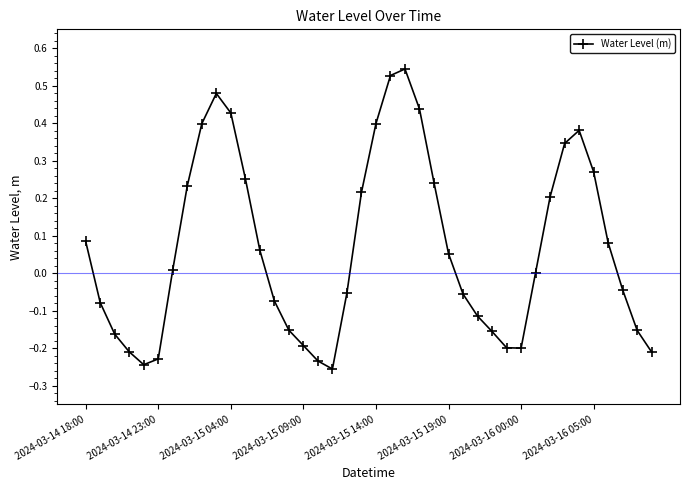

True or false: there are more than 1 points higher than both neighbors.

True